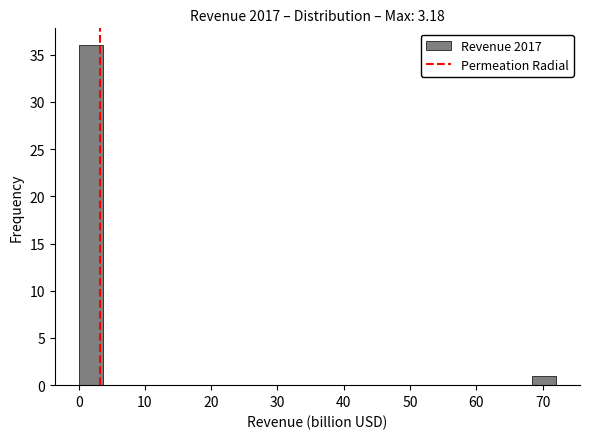

Read against the x-axis, roughly where is the centre of the tallest bar?

2